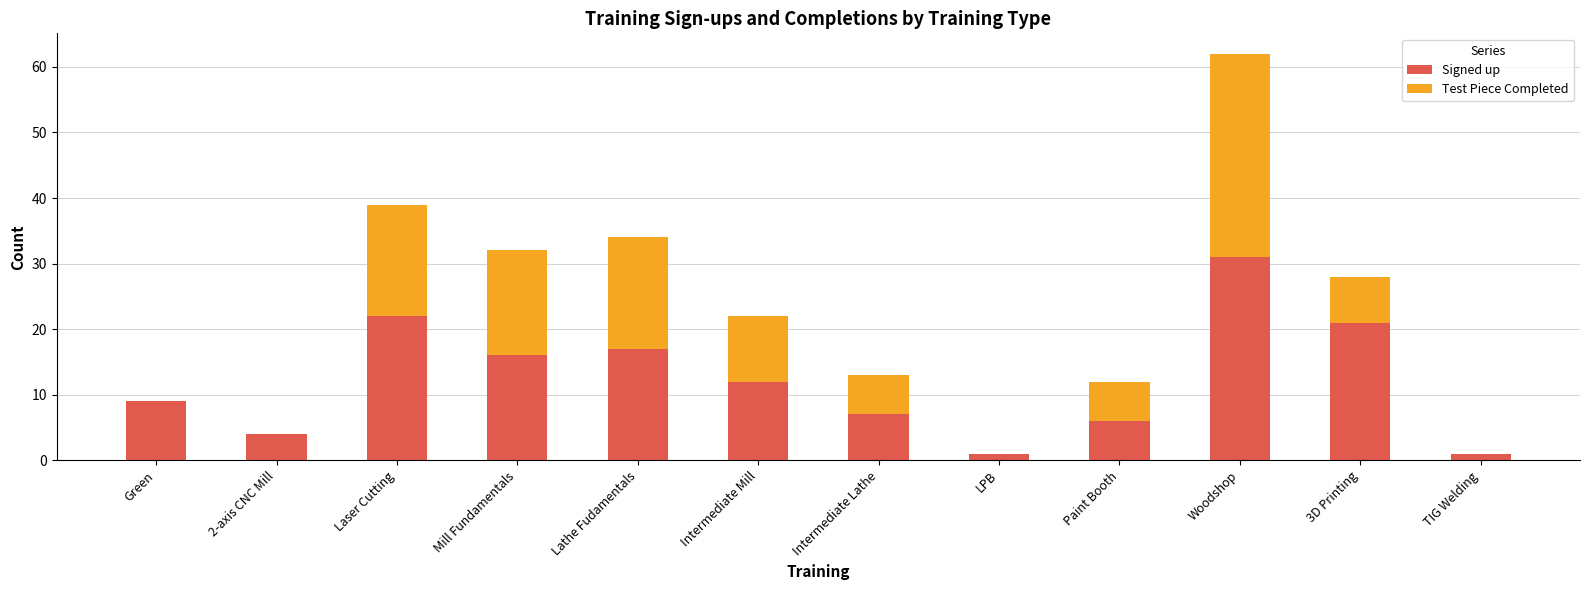

What is the sum of all Signed up values?

147